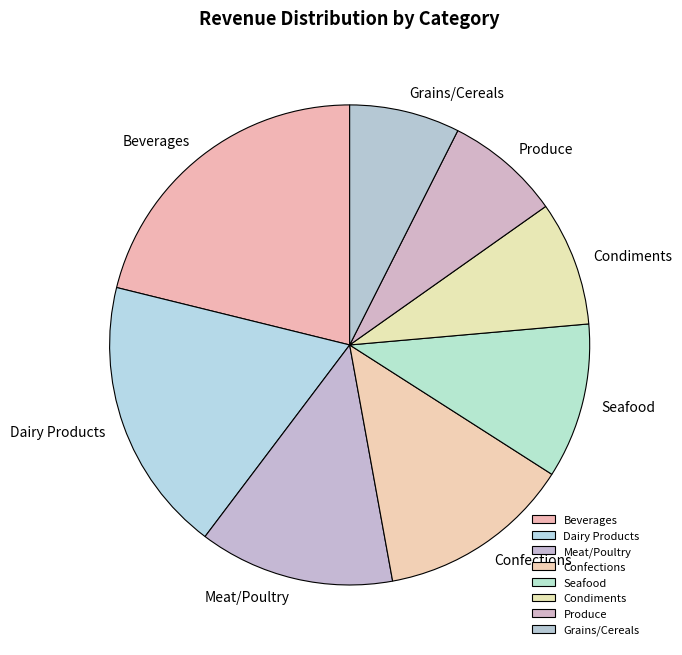

Count the number of slices in the pie.

8